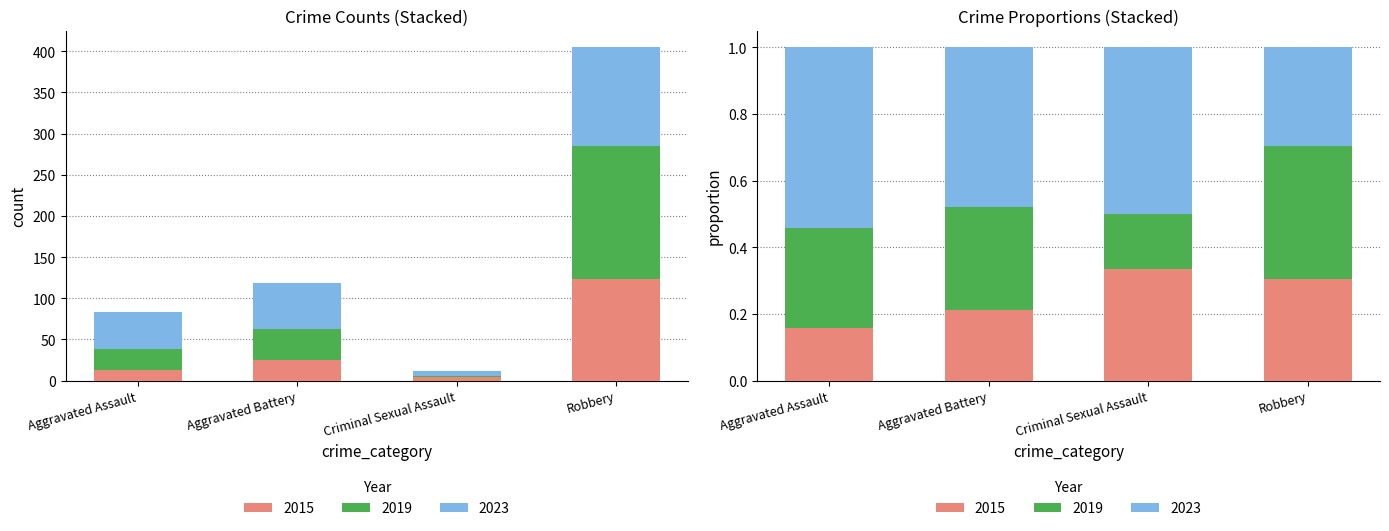

Does the chart contain any negative values?

No